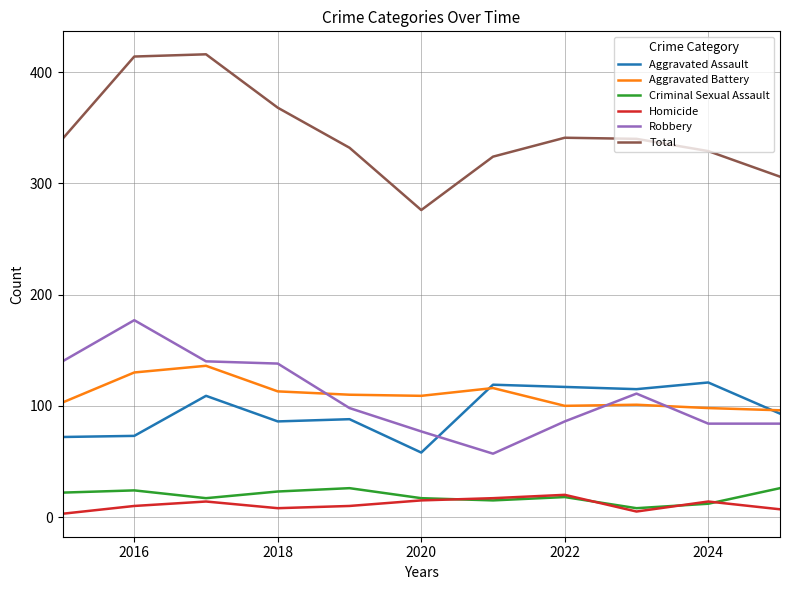

How many series are shown in this chart?

6